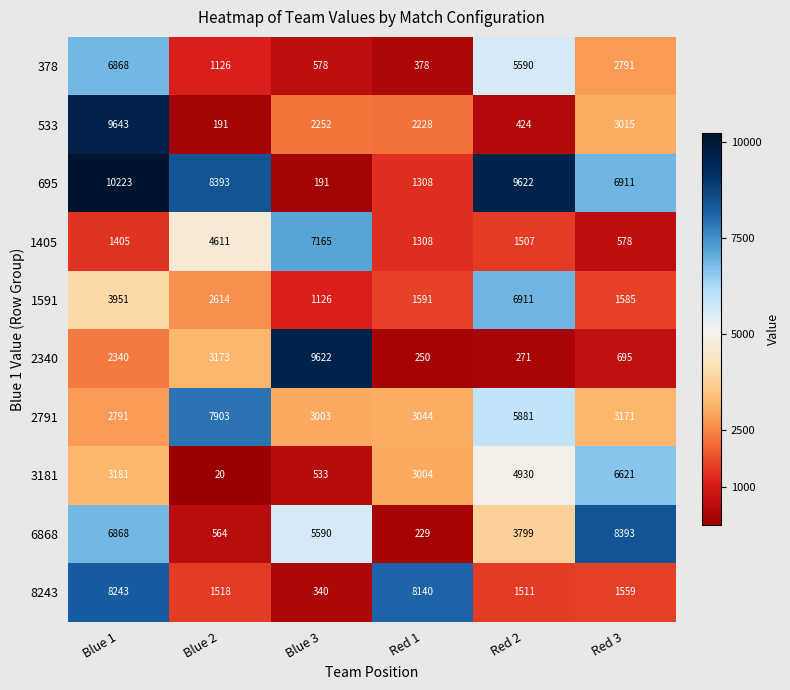

At how many categories does at least one series exceed 2137?

6